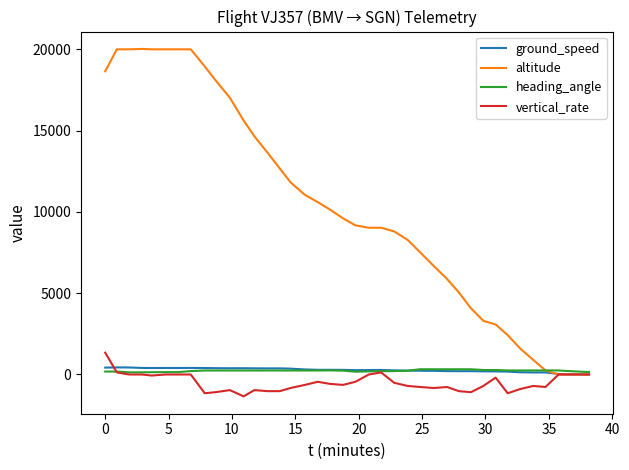

Which series has the largest total across all categories?

altitude